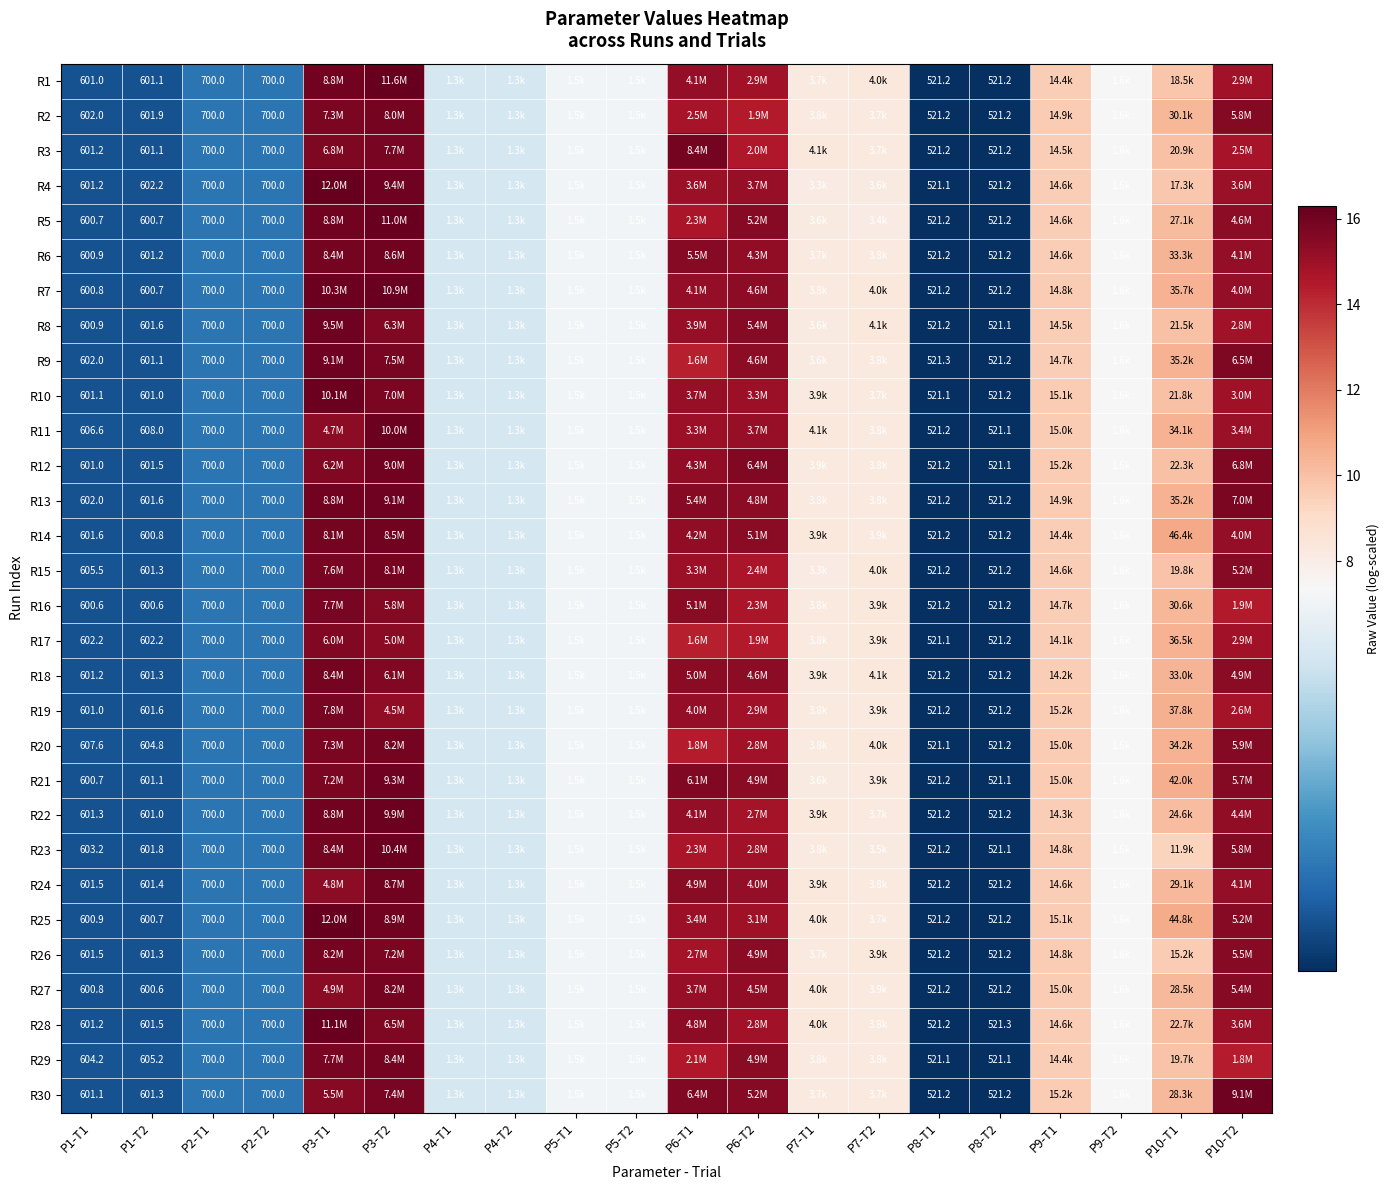

How many categories are shown in the chart?

20